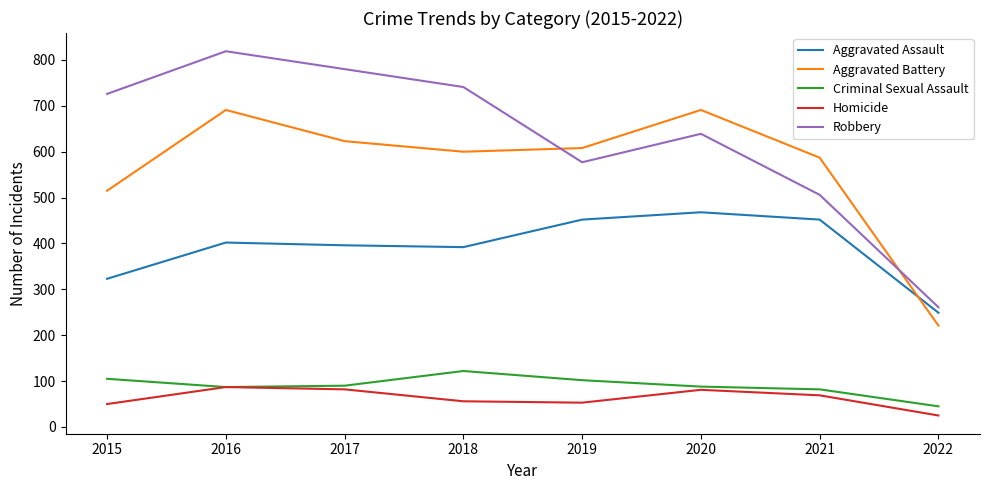

After their last crossing, which series has the higher values: Aggravated Battery or Aggravated Assault?

Aggravated Assault